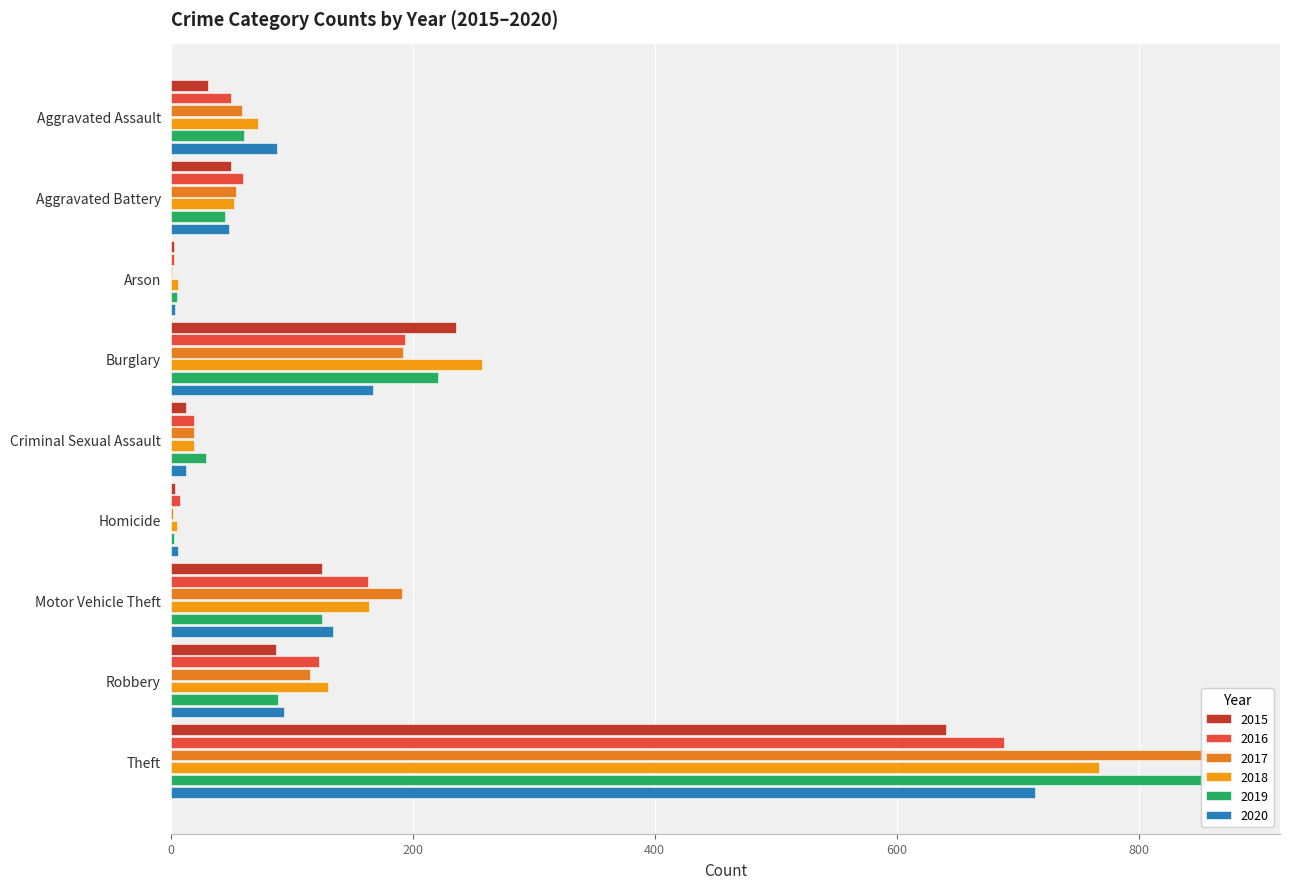

What is the sum of the 2018 values at Motor Vehicle Theft and Theft?

931